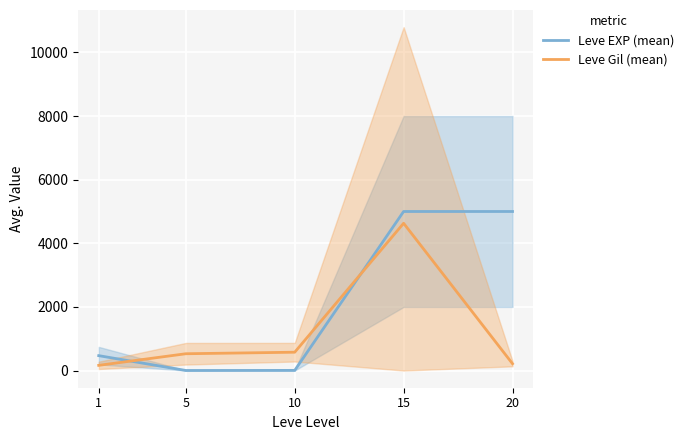

True or false: Leve Gil (mean) has more than 2 interior local peaks.

False